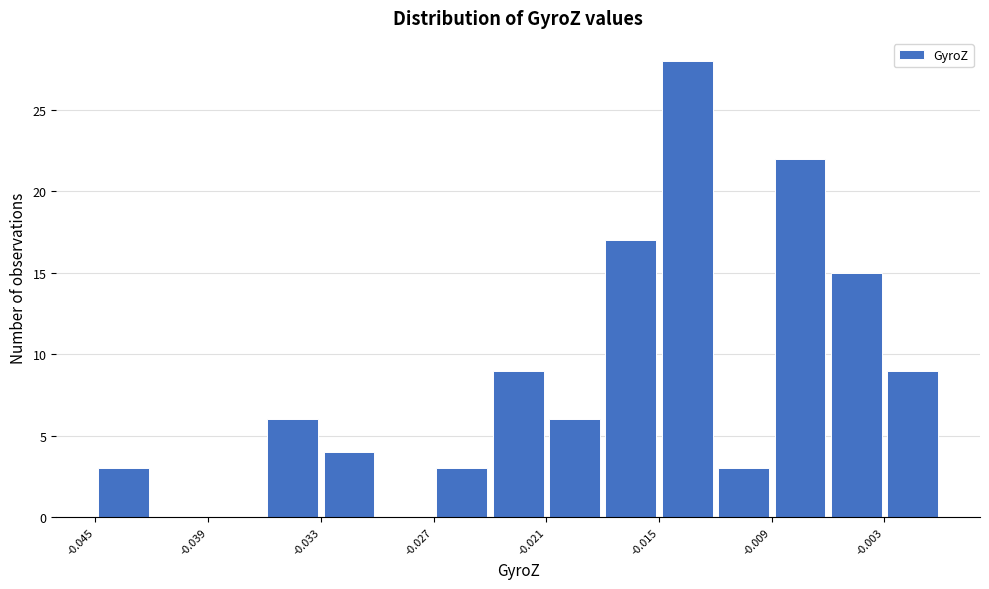

Read against the x-axis, roughly where is the centre of the tallest bar?

-0.014